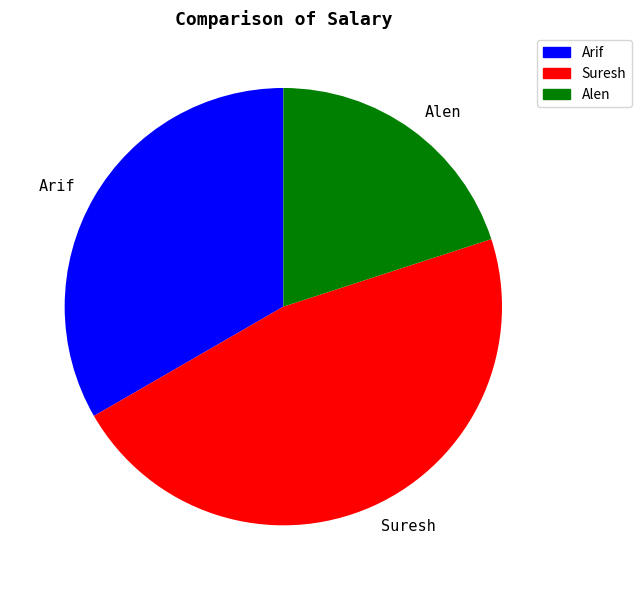

Is there a majority slice in this chart?

No